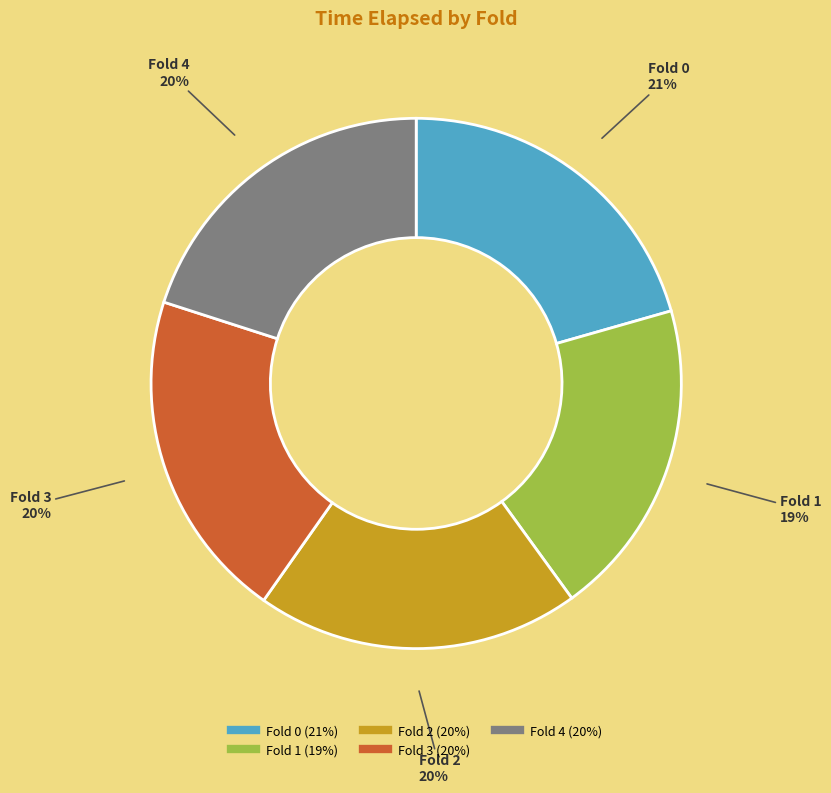

Is Fold 4 the majority of the pie?

No